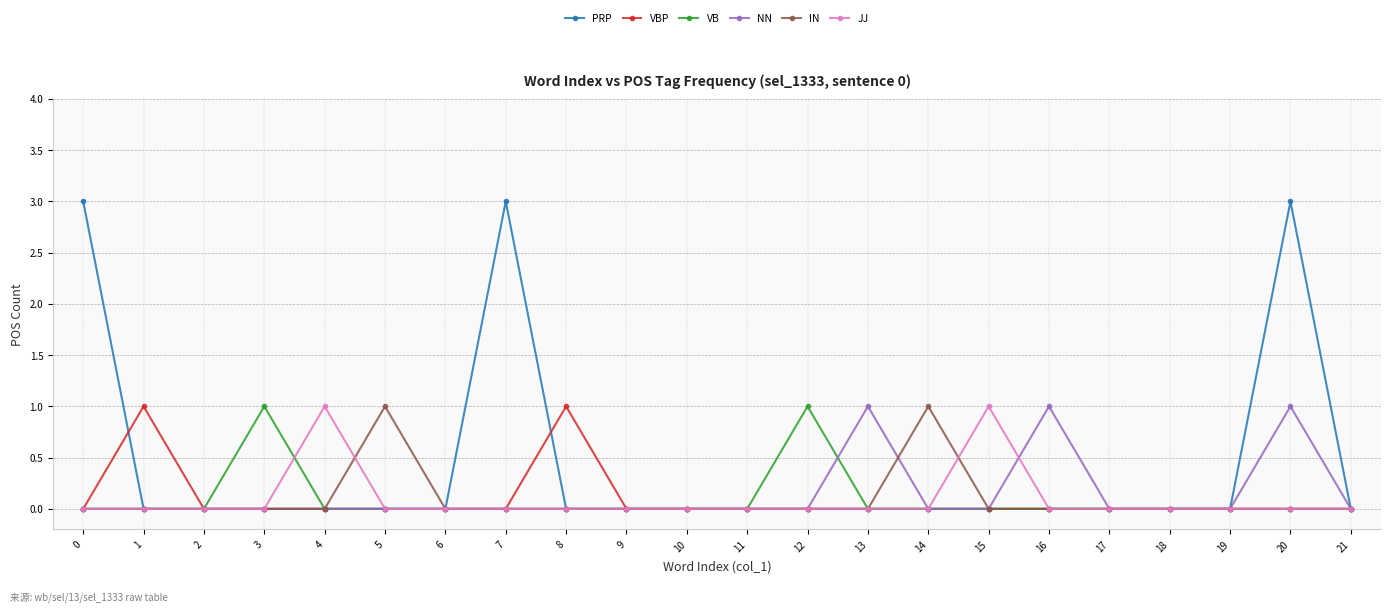

What is the maximum value shown in the chart?

3